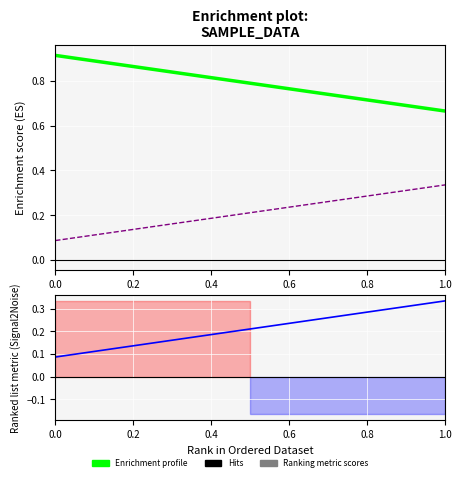

Between 0.0 and 1.0, which series saw the biggest shift?

Enrichment profile